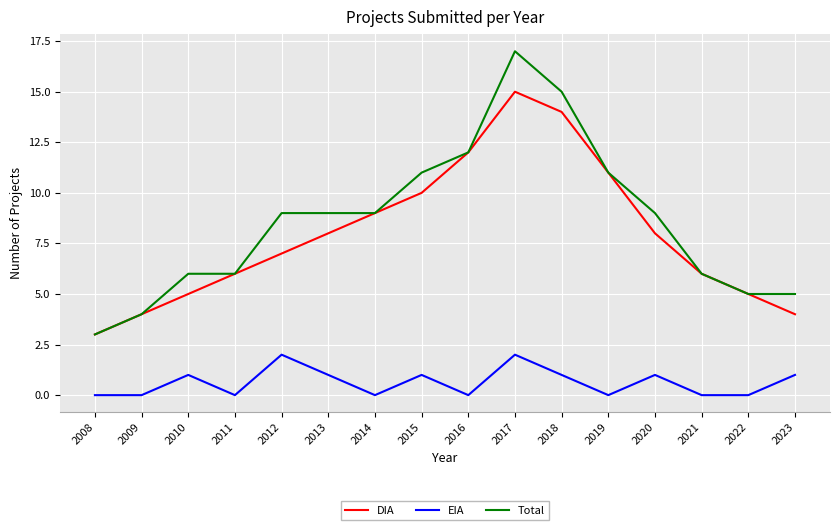

Is it true that EIA equals 0 at 2019?

True